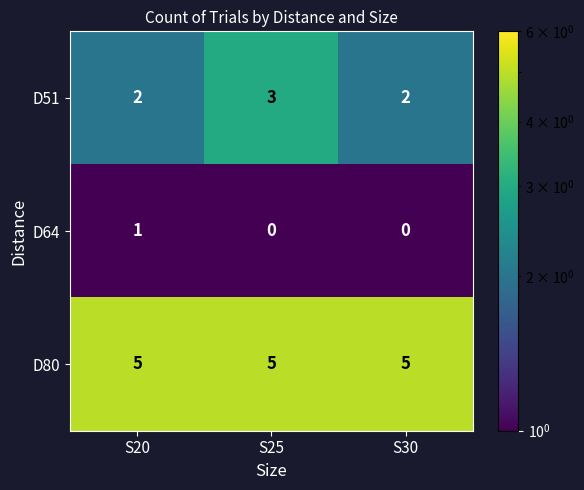

Is the value of D64 at S25 greater than the value of D51 at S30?

No